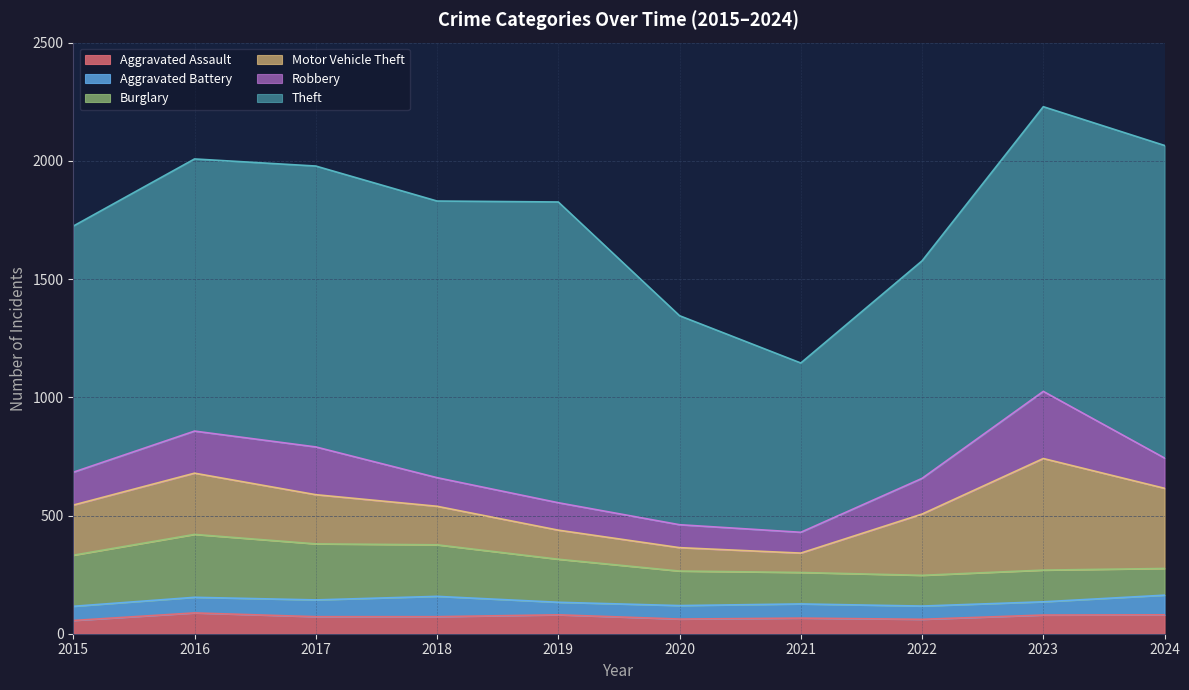

Rank the series by their maximum value, from highest to lowest.

Theft, Motor Vehicle Theft, Robbery, Burglary, Aggravated Assault, Aggravated Battery